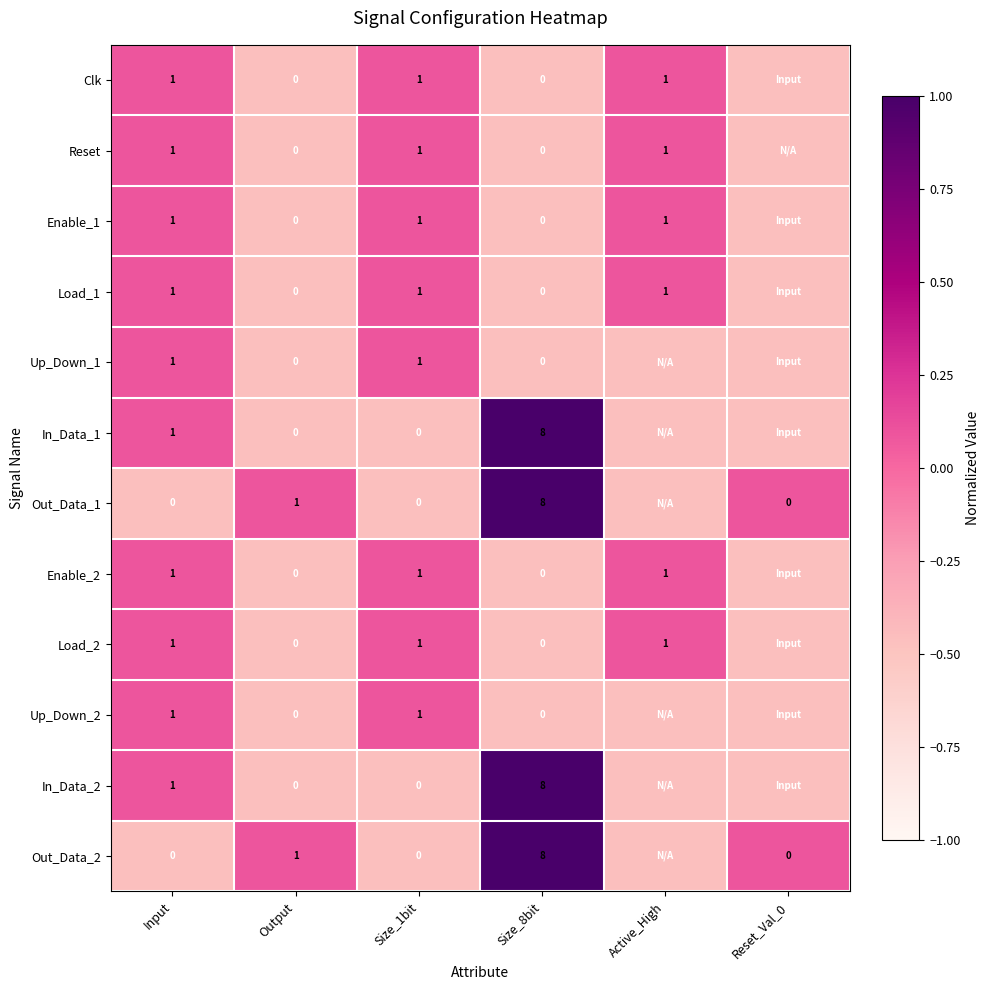

The value of Out_Data_2 at Size_8bit is 1.2. True or false?

False